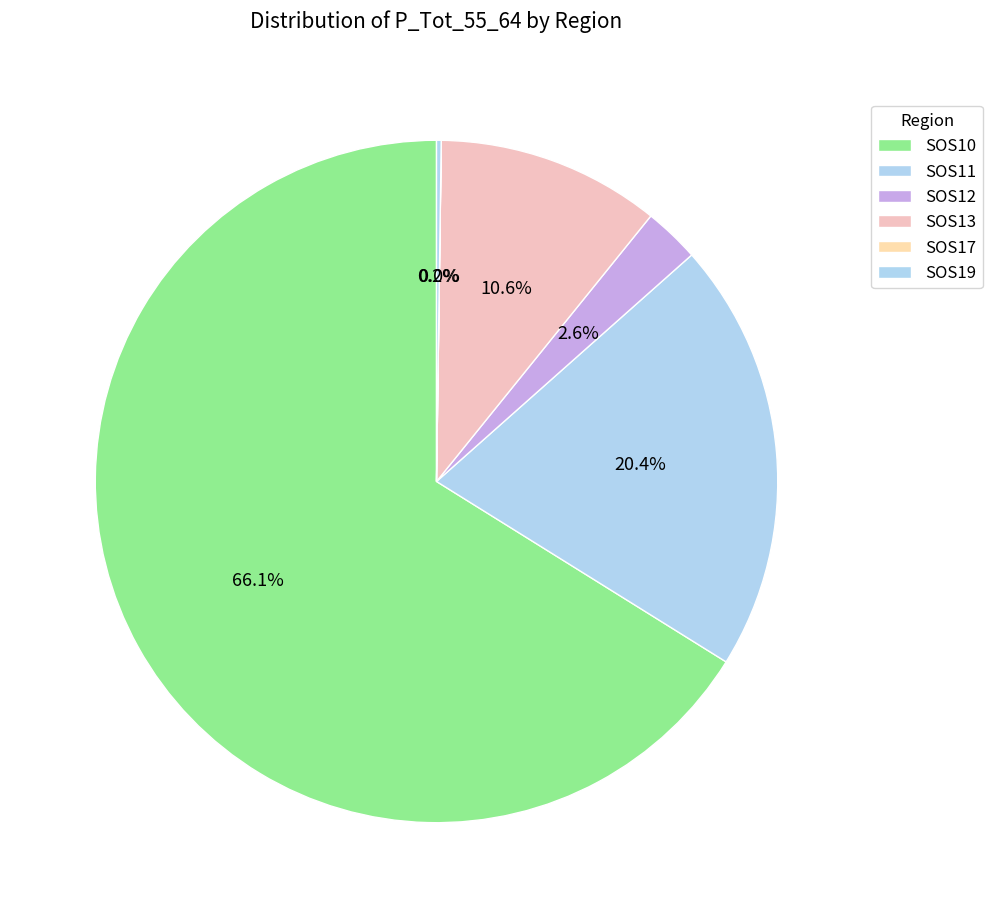

To the nearest percent, what is the average slice percentage?

17%